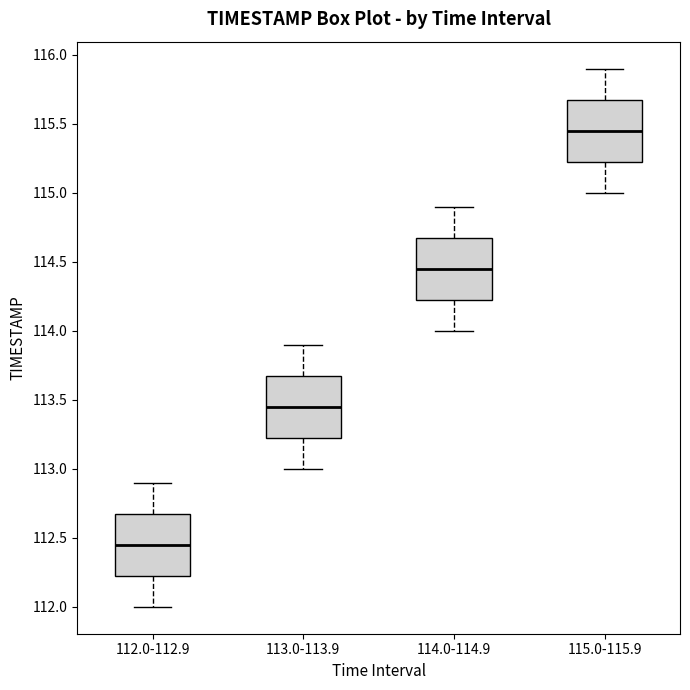

Reading left to right, read every box against the y-axis: the position of its median line, the range the box covers, and the ends of its whiskers. The values are not printed on the chart, so give them approximately, as read against the axis.

112.0-112.9: median 112.45, box 112.25 to 112.70, whiskers 112.00 to 112.90
113.0-113.9: median 113.45, box 113.25 to 113.70, whiskers 113.00 to 113.90
114.0-114.9: median 114.45, box 114.25 to 114.70, whiskers 114.00 to 114.90
115.0-115.9: median 115.45, box 115.25 to 115.70, whiskers 115.00 to 115.90